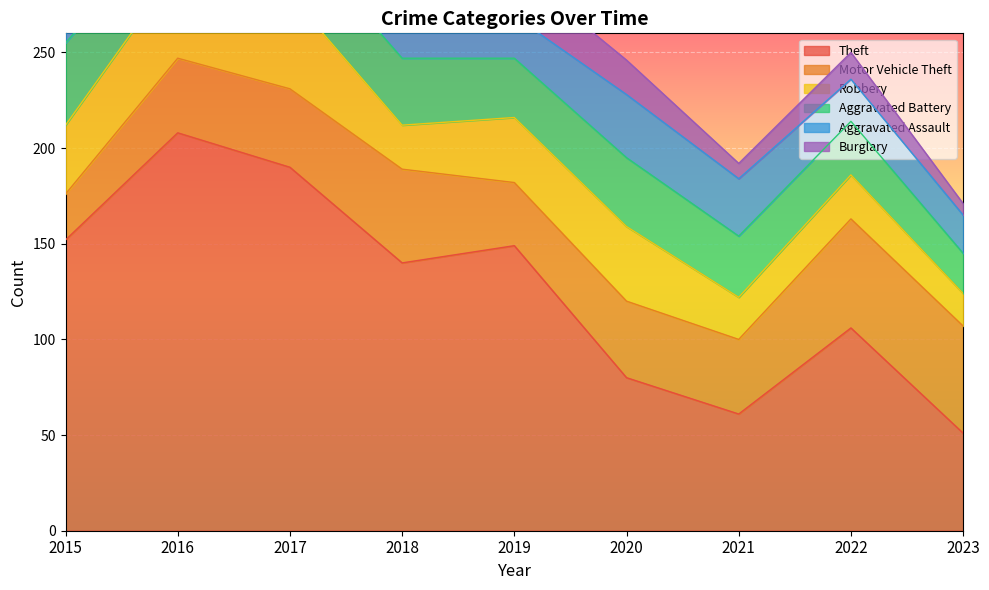

At which label is Robbery closest to 33?

2019